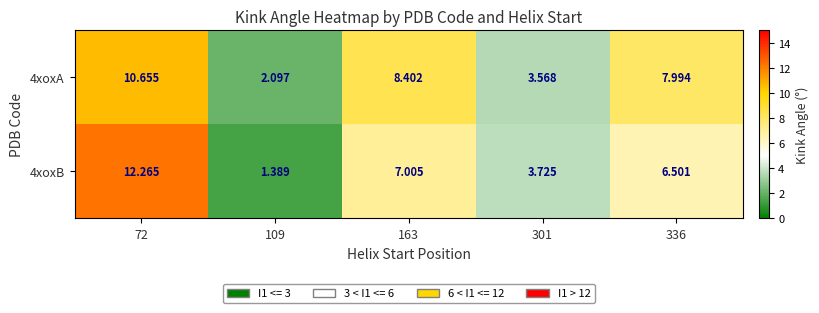

Is the value of 4xoxA at 336 greater than the value of 4xoxB at 163?

Yes